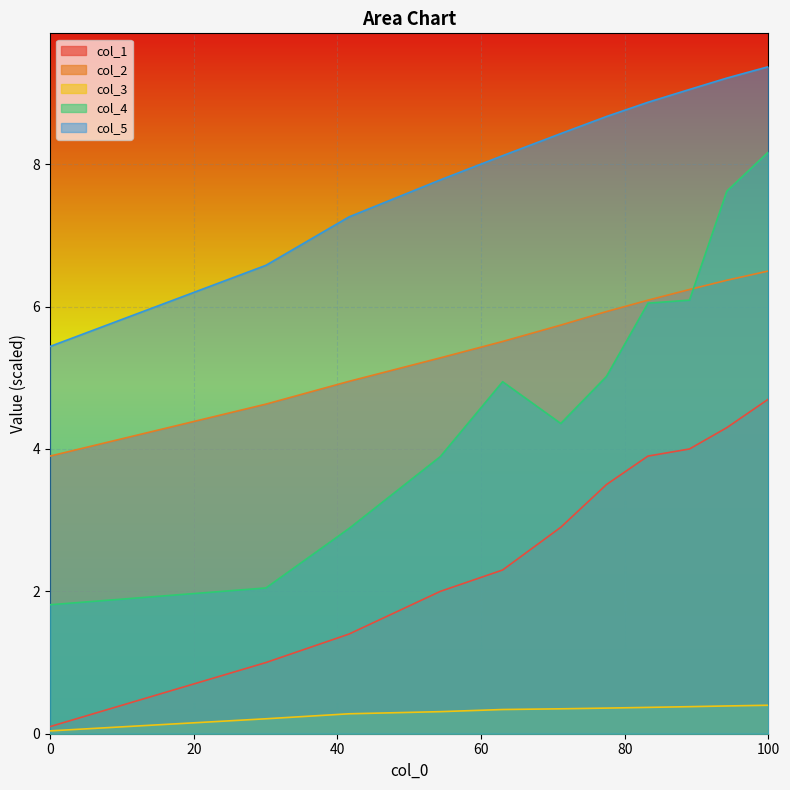

True or false: col_5 and col_2 cross at least once.

False